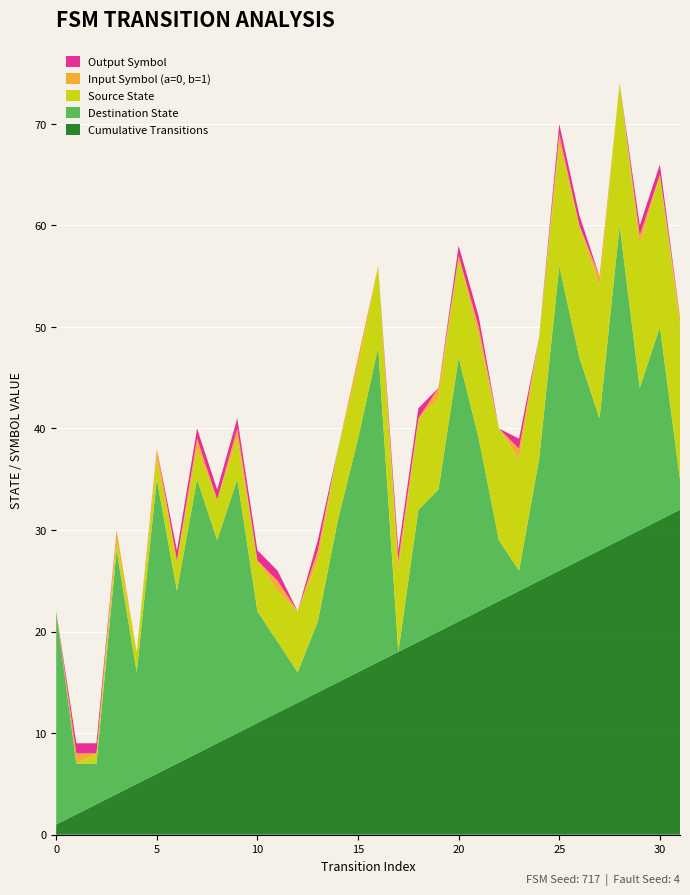

Reading left to right, what are all the values shown in this chart?

Source State: 0=0	1=0	2=1	3=1	4=2	5=2	6=3	7=3	8=4	9=4	10=5	11=5	12=6	13=6	14=7	15=7	16=8	17=8	18=9	19=9	20=10	21=10	22=11	23=11	24=12	25=12	26=13	27=13	28=14	29=14	30=15	31=15
Destination State: 0=21	1=5	2=4	3=24	4=11	5=29	6=17	7=27	8=20	9=25	10=11	11=7	12=3	13=7	14=16	15=23	16=31	17=0	18=13	19=14	20=26	21=17	22=6	23=2	24=12	25=30	26=20	27=13	28=31	29=14	30=19	31=3
Input Symbol (a=0, b=1): 0=0	1=1	2=0	3=1	4=0	5=1	6=0	7=1	8=0	9=1	10=0	11=1	12=0	13=1	14=0	15=1	16=0	17=1	18=0	19=1	20=0	21=1	22=0	23=1	24=0	25=1	26=0	27=1	28=0	29=1	30=0	31=1
Output Symbol: 0=0	1=1	2=1	3=0	4=0	5=0	6=1	7=1	8=1	9=1	10=1	11=1	12=0	13=1	14=0	15=0	16=0	17=1	18=1	19=0	20=1	21=1	22=0	23=1	24=0	25=1	26=1	27=0	28=0	29=1	30=1	31=0
Cumulative Transitions: 0=1	1=2	2=3	3=4	4=5	5=6	6=7	7=8	8=9	9=10	10=11	11=12	12=13	13=14	14=15	15=16	16=17	17=18	18=19	19=20	20=21	21=22	22=23	23=24	24=25	25=26	26=27	27=28	28=29	29=30	30=31	31=32